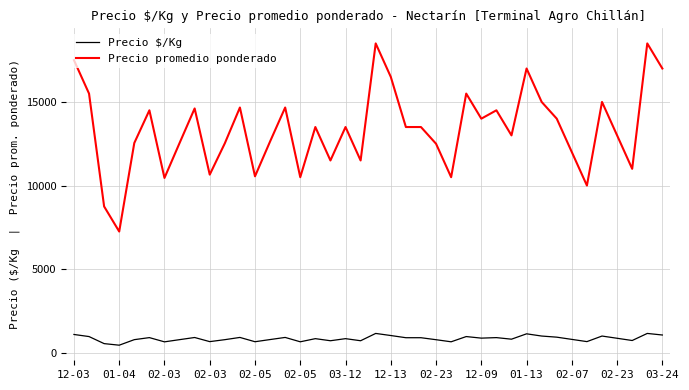

Does the chart have visible grid lines?

Yes